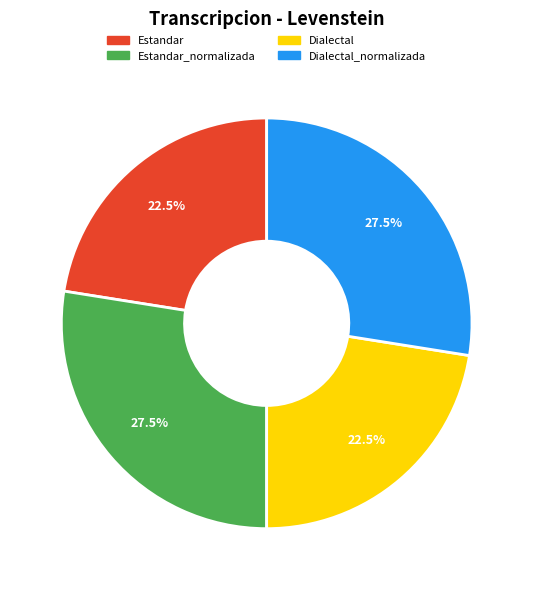

Approximately how many times larger is the value at Estandar_normalizada compared to Dialectal_normalizada?

1.0